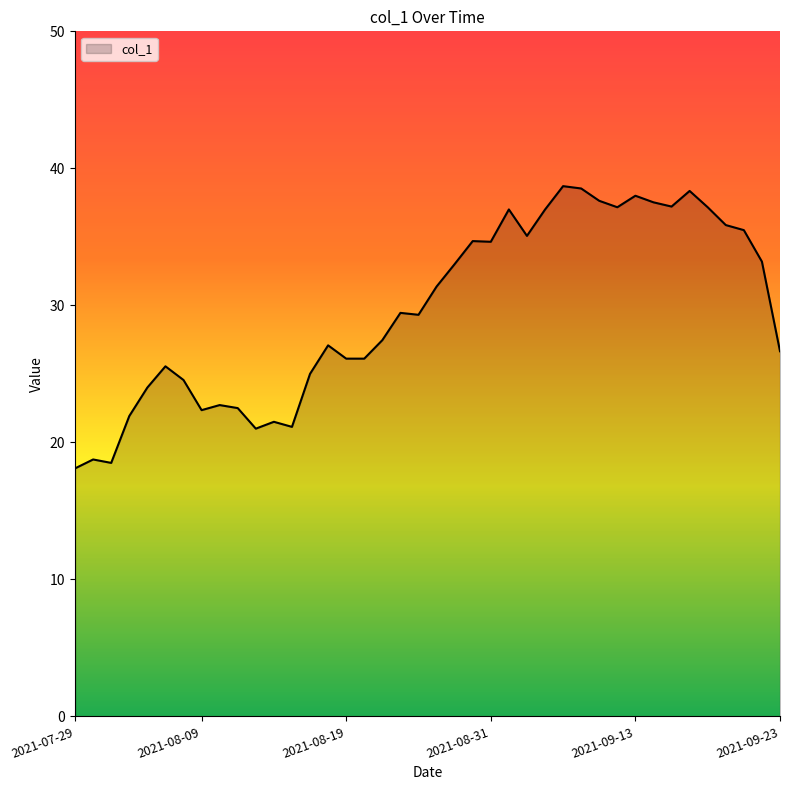

What is the maximum value shown in the chart?

38.7